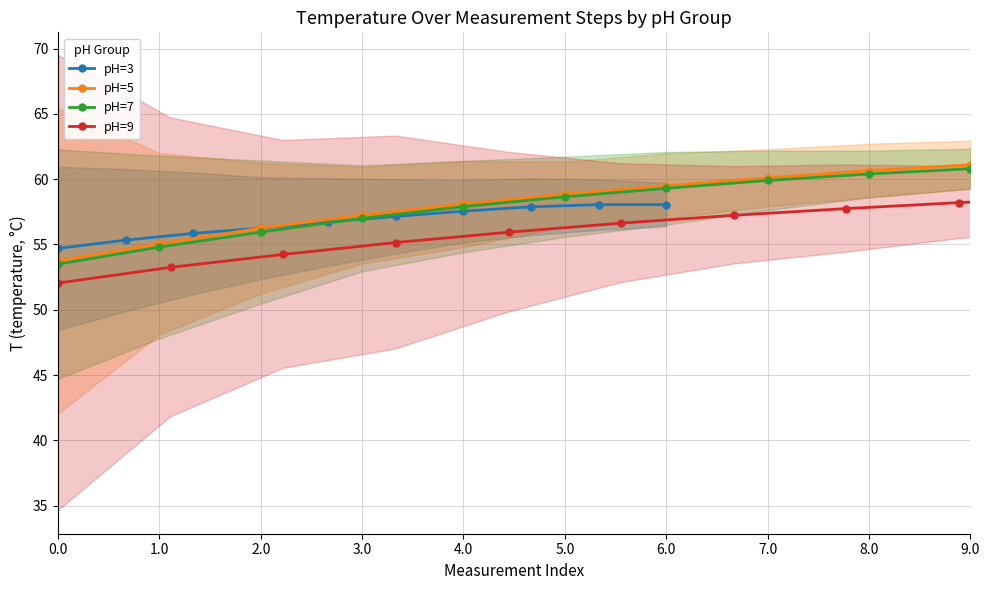

The value of pH=7 at 2.0 is 56.0. True or false?

True